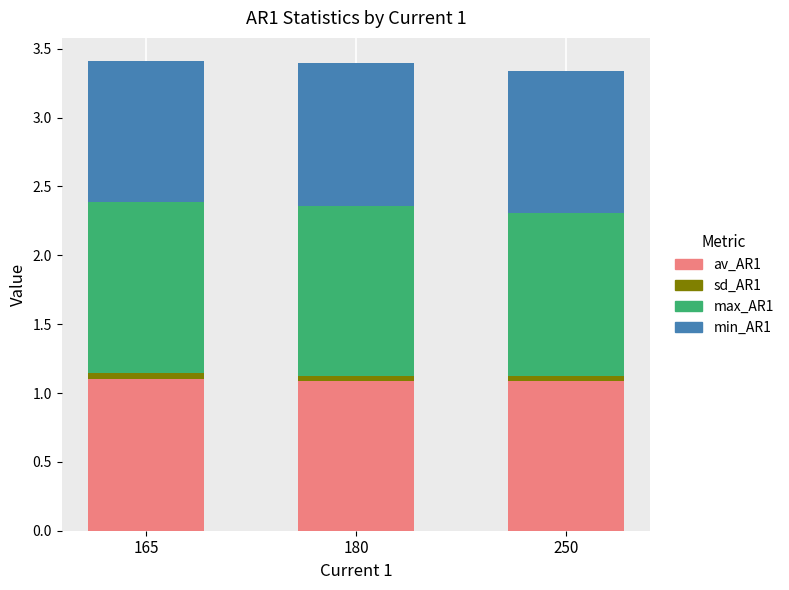

Does the chart contain any negative values?

No